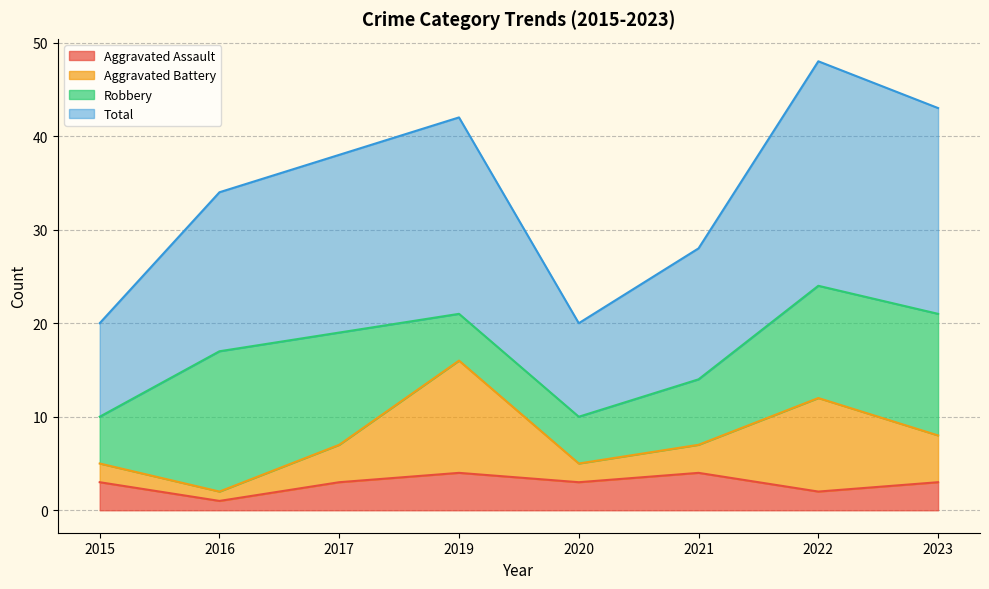

True or false: Aggravated Assault has a value of 5 at 2015.

False